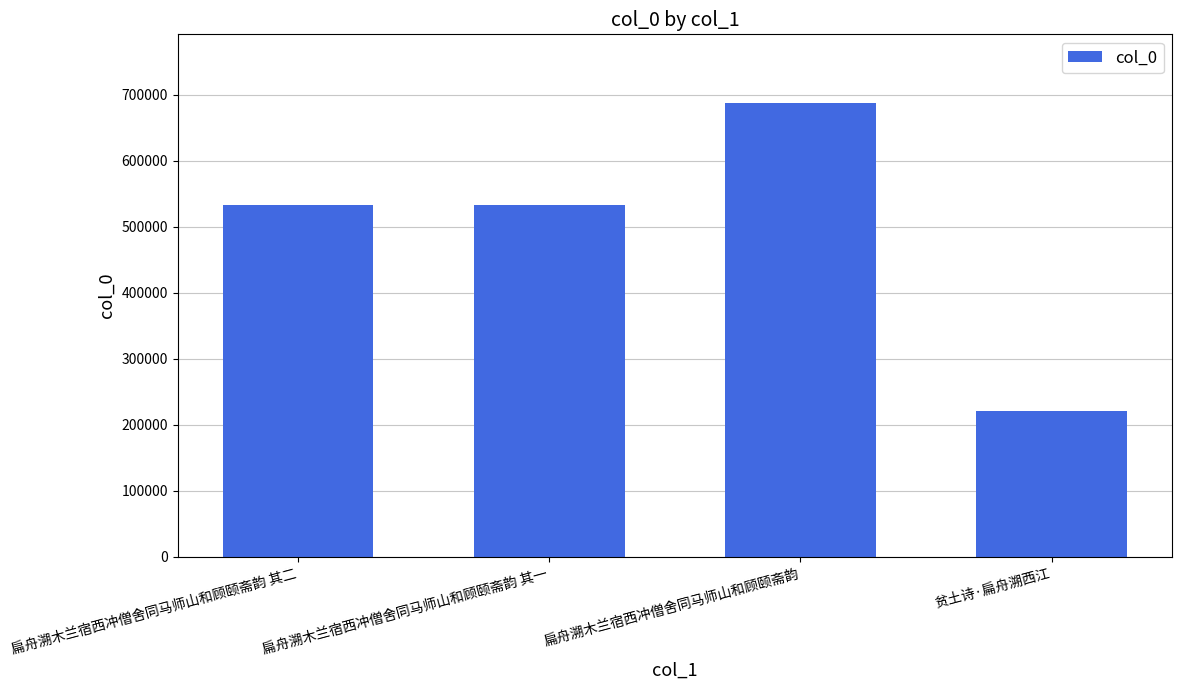

What is the ratio of the value at 扁舟溯木兰宿西冲僧舍同马师山和顾颐斋韵 其二 to the value at 扁舟溯木兰宿西冲僧舍同马师山和顾颐斋韵?

0.8